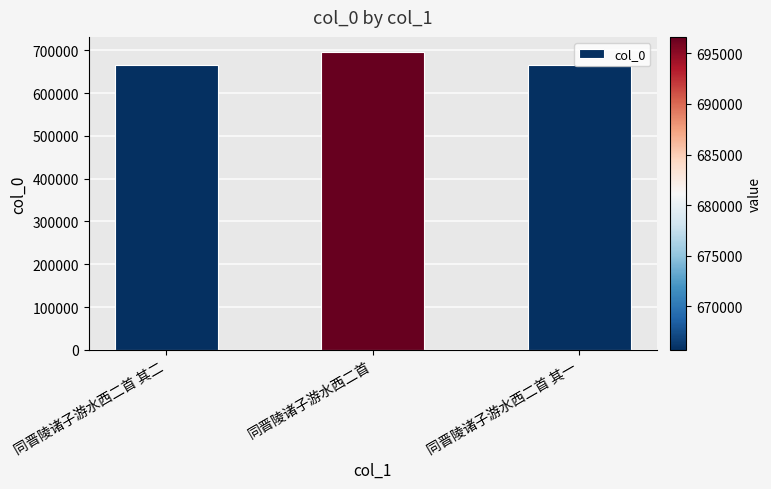

At which label is the value closest to 681168?

同晋陵诸子游水西二首 其二